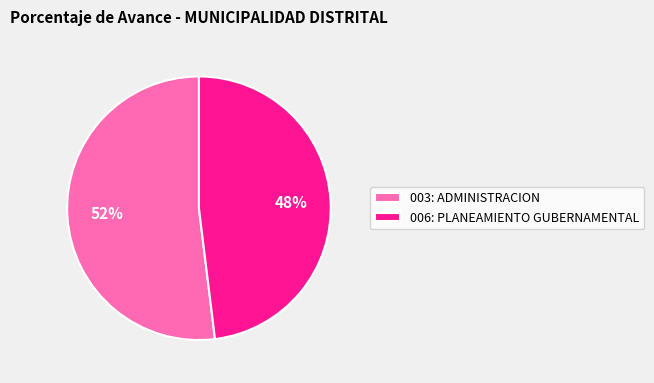

Which slice represents more than half of the pie?

003: ADMINISTRACION